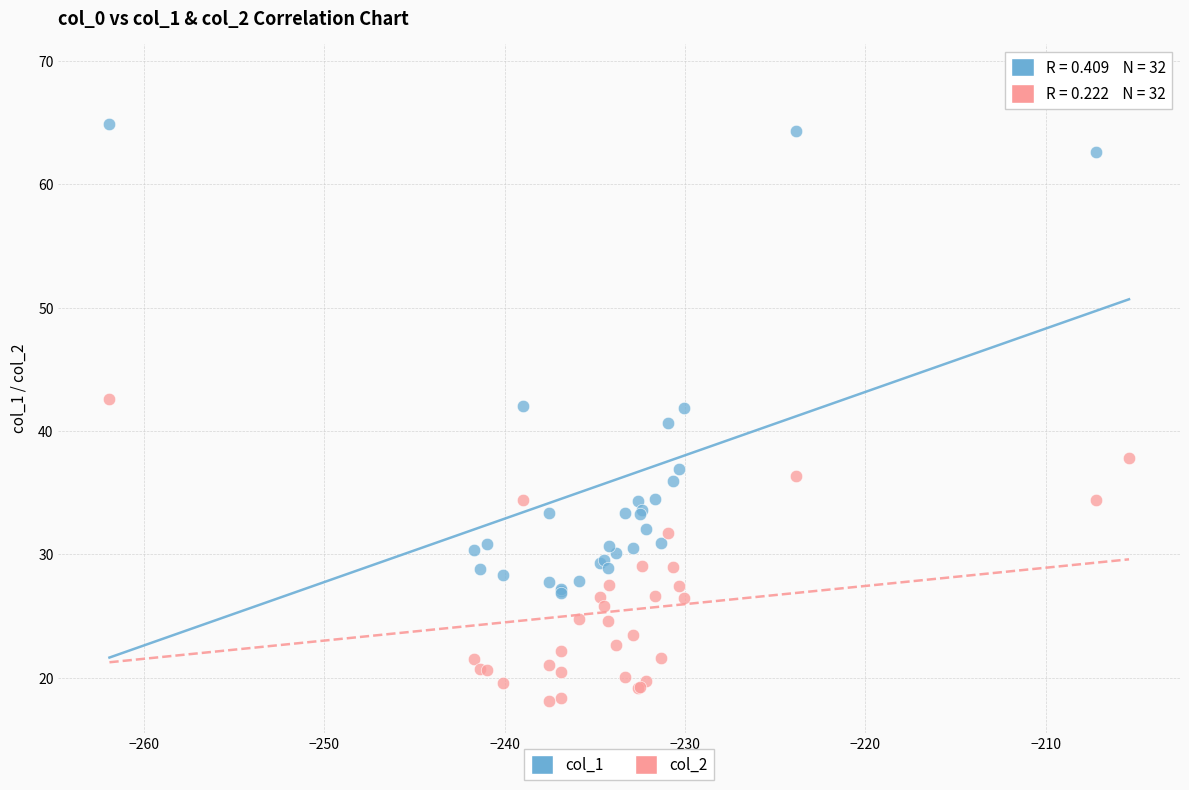

Which series reaches the maximum Y coordinate?

col_1